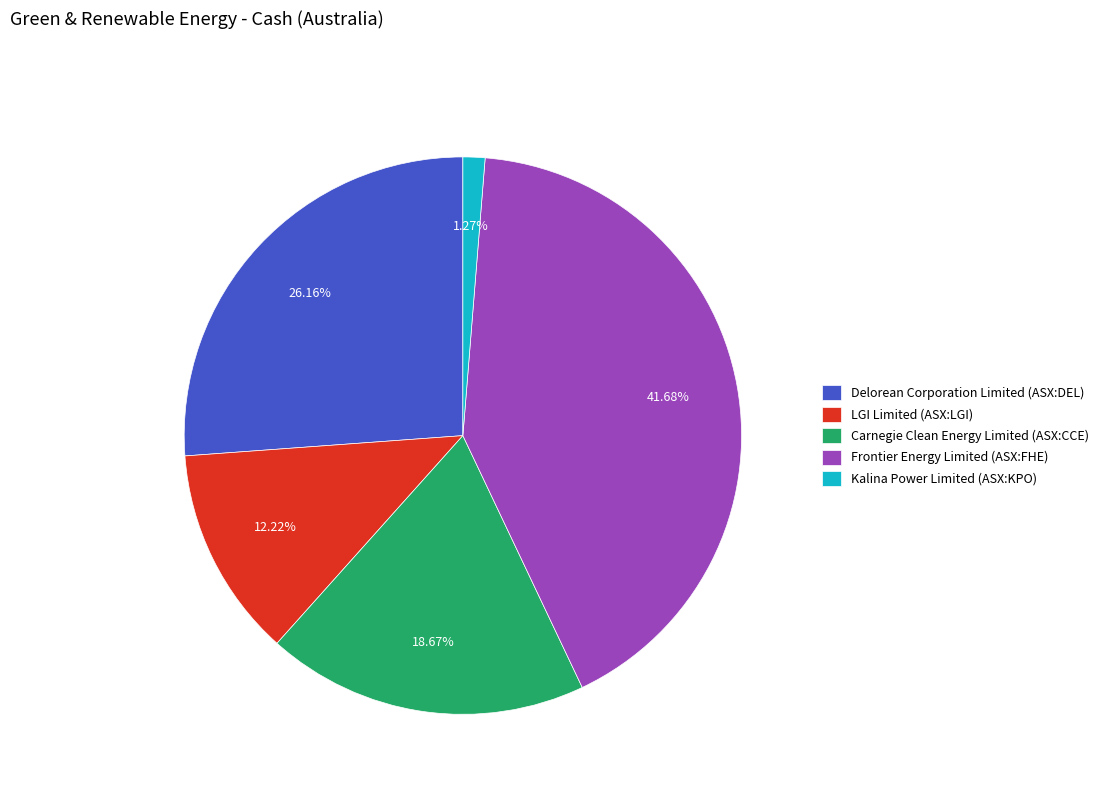

Do Frontier Energy Limited (ASX:FHE) and Kalina Power Limited (ASX:KPO) together represent more than half of the pie?

No